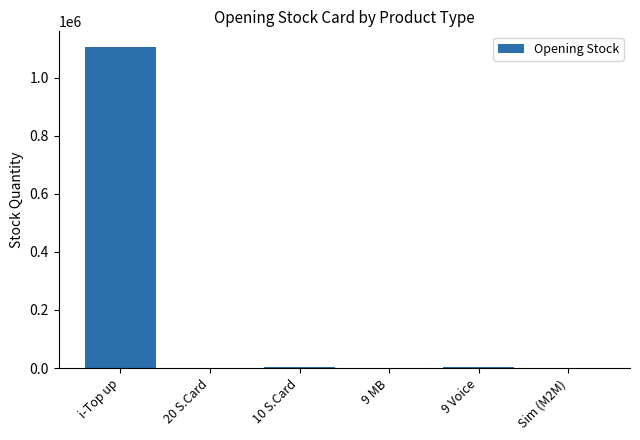

What value does the data have at 20 S.Card, to the nearest 50?

900